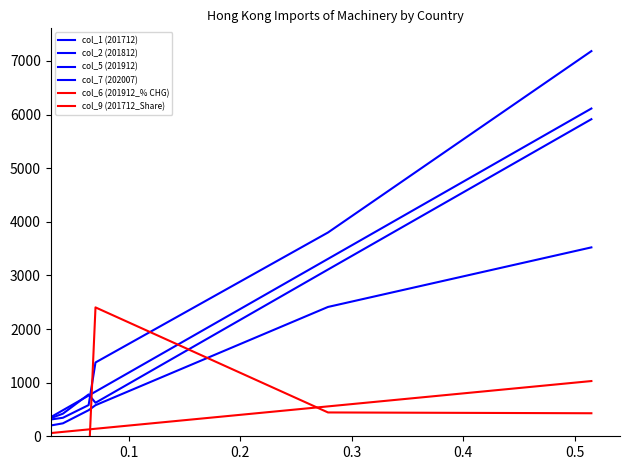

The col_7 (202007) series shows 4024.4 at 8. True or false?

False